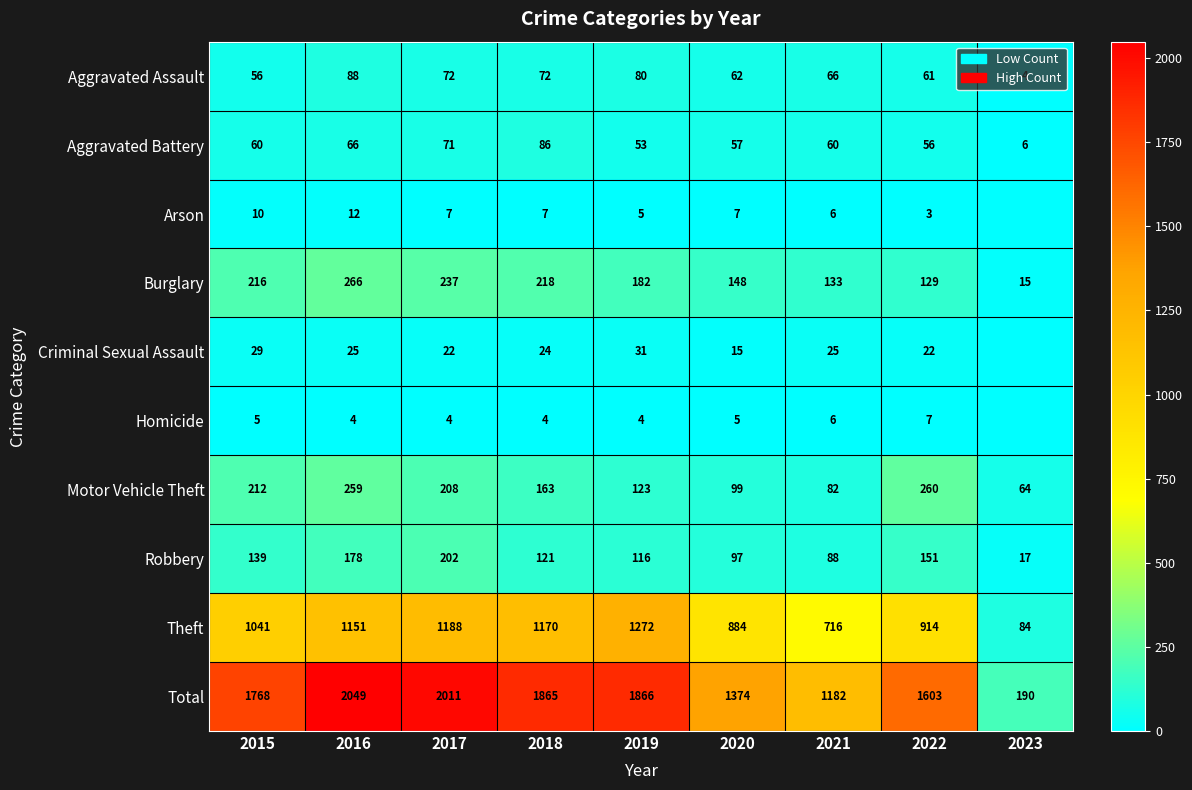

Between 2019 and 2022, which is larger?

2019